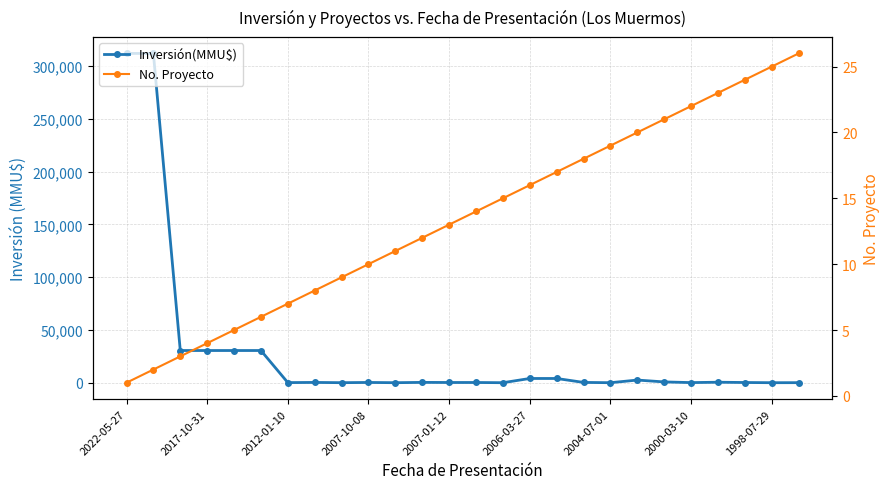

What is the total value across all series at 1998-07-29?

31